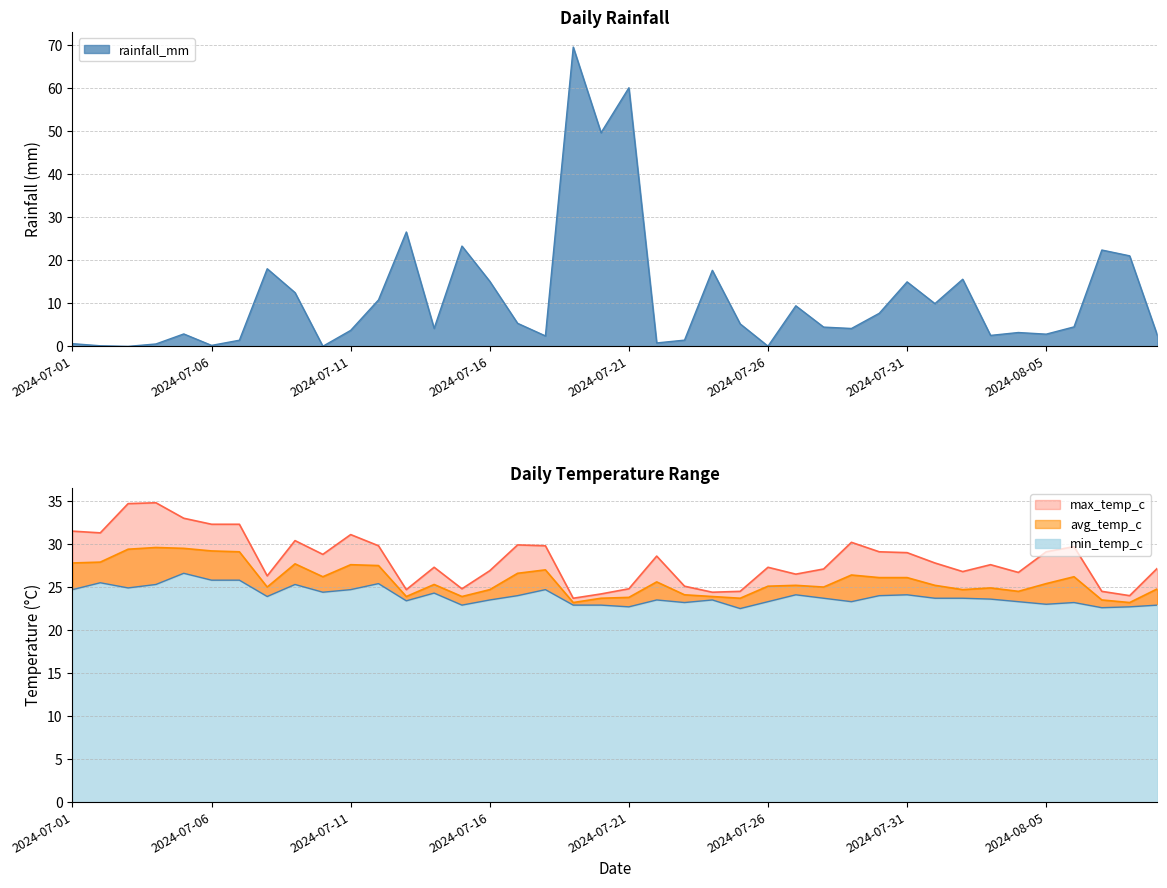

Does the chart display data point markers on the line(s)?

No